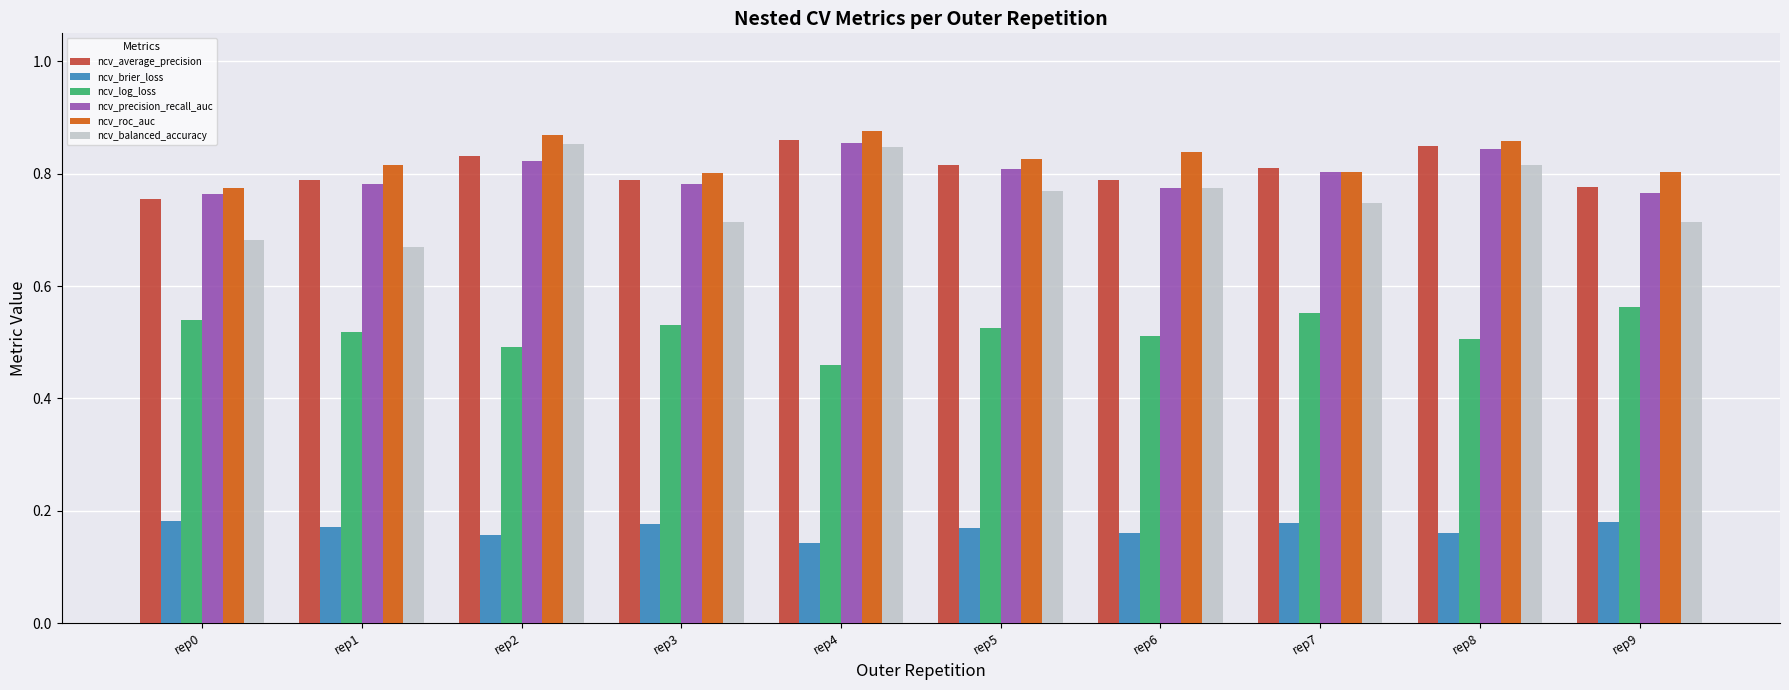

Is it true that ncv_average_precision equals 0.8 at rep1?

True